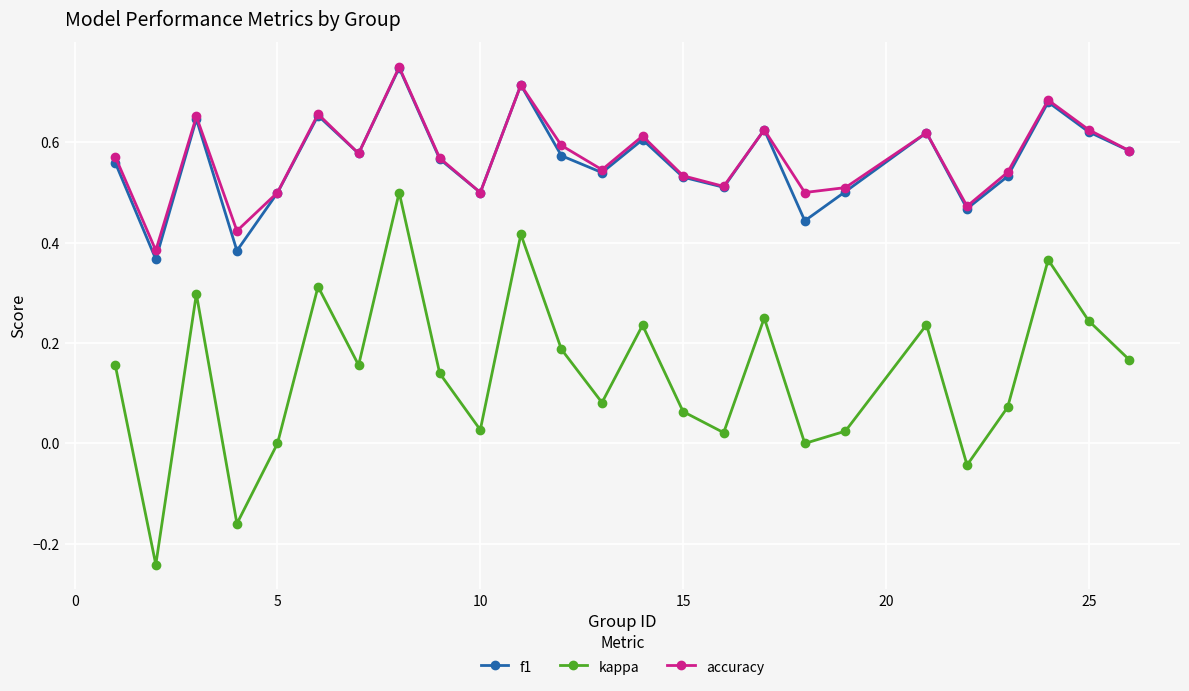

True or false: accuracy has more than 1 points higher than both neighbors.

True